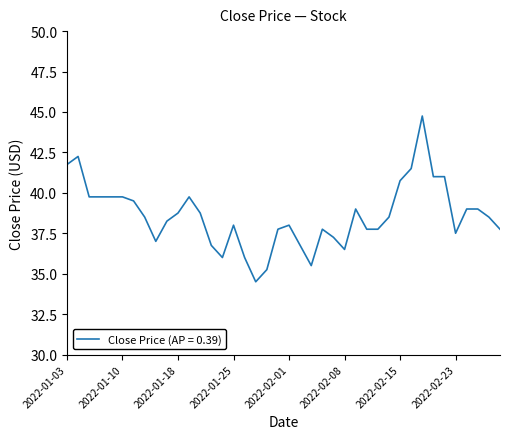

What is the smallest value displayed?

34.5